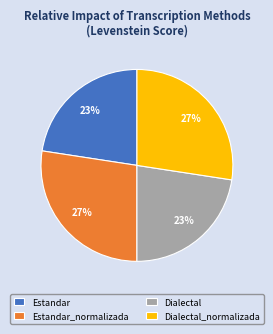

Is there any slice that represents more than half of the pie?

No